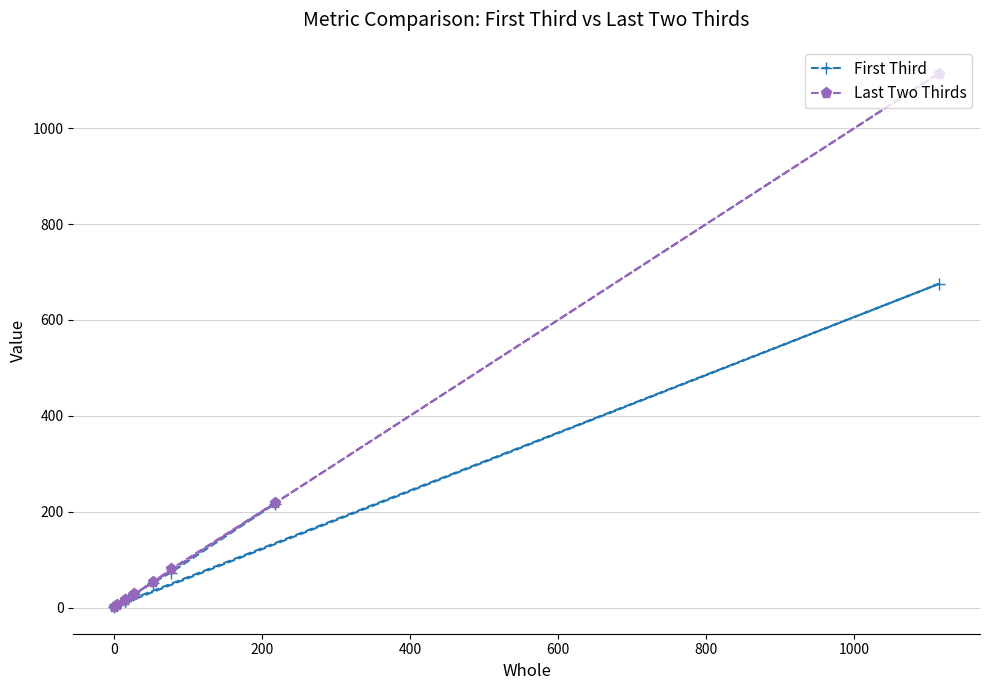

Is the value of Last Two Thirds at 600 greater than the value of First Third at 200?

Yes